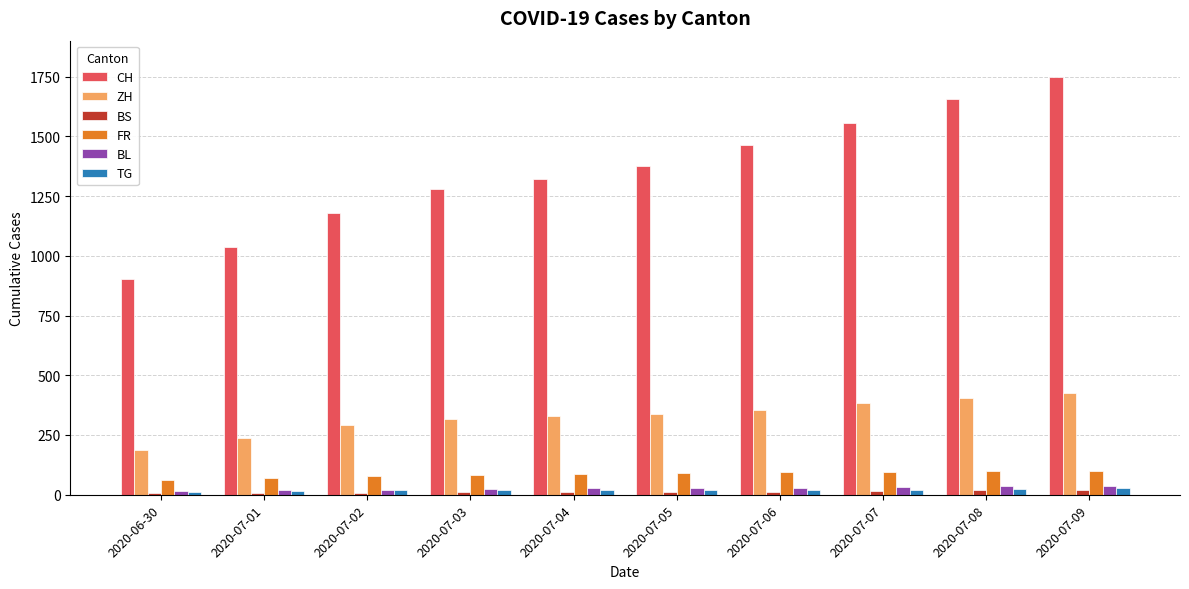

What is the sum of all FR values?

864